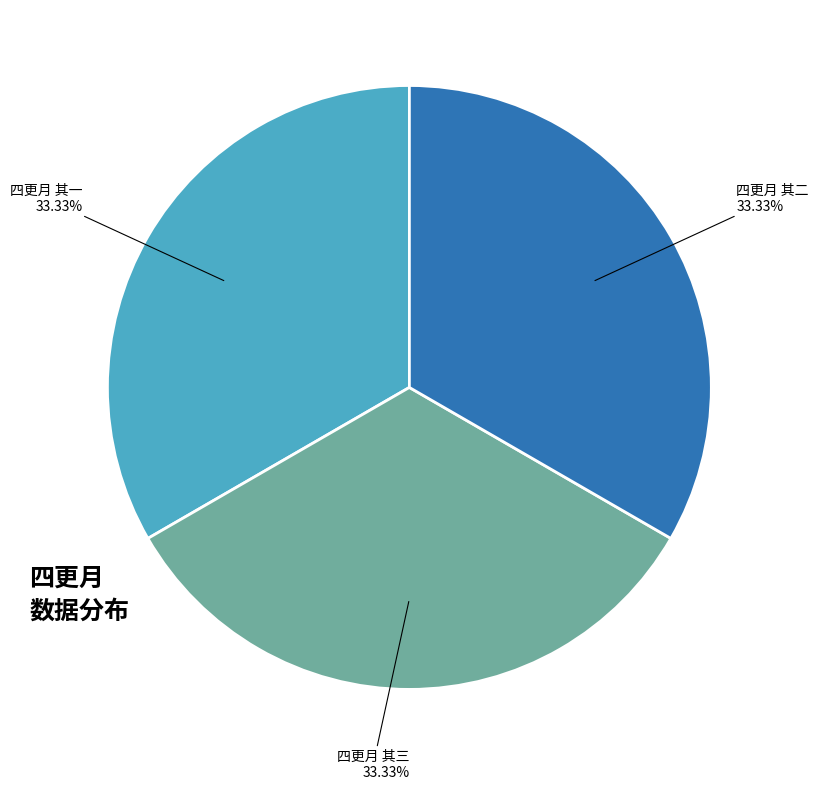

Is there a majority slice in this chart?

No